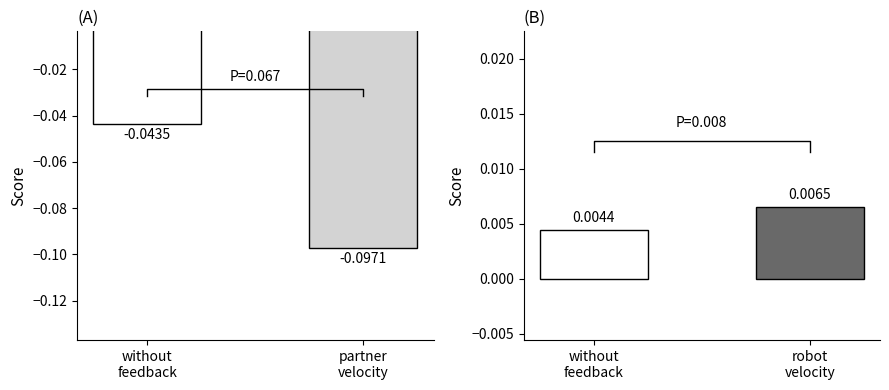

Where is Kusaka nearest to the value 0?

without feedback